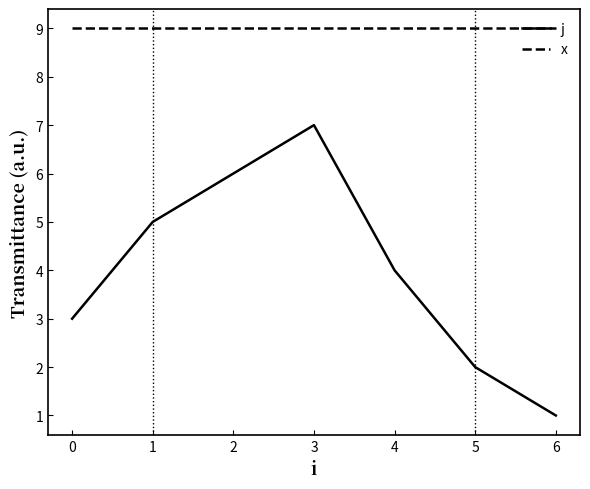

What is the sum of the j values at 0 and 1?

8